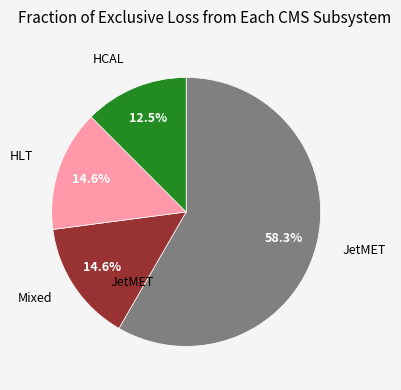

Is there a majority slice in this chart?

Yes